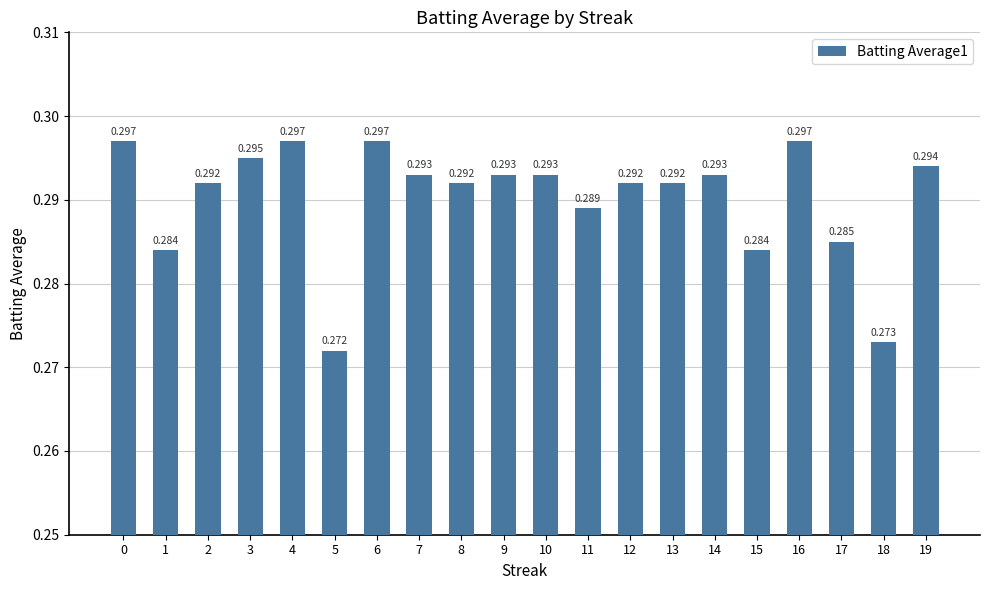

Are the bars grouped side by side (vs. stacked)?

No